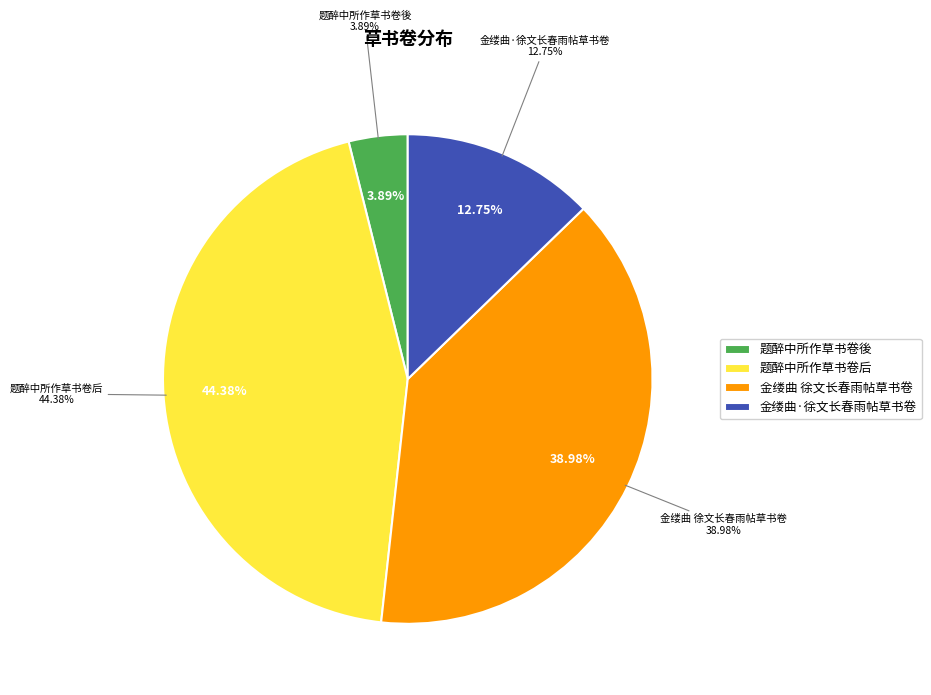

To the nearest percent, what is the difference between the 金缕曲·徐文长春雨帖草书卷 and 题醉中所作草书卷後 slice percentages?

9%